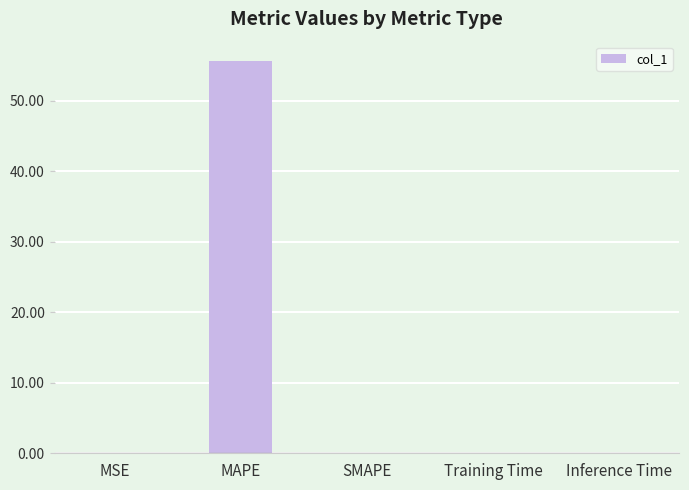

Between SMAPE and MAPE, which is larger?

MAPE